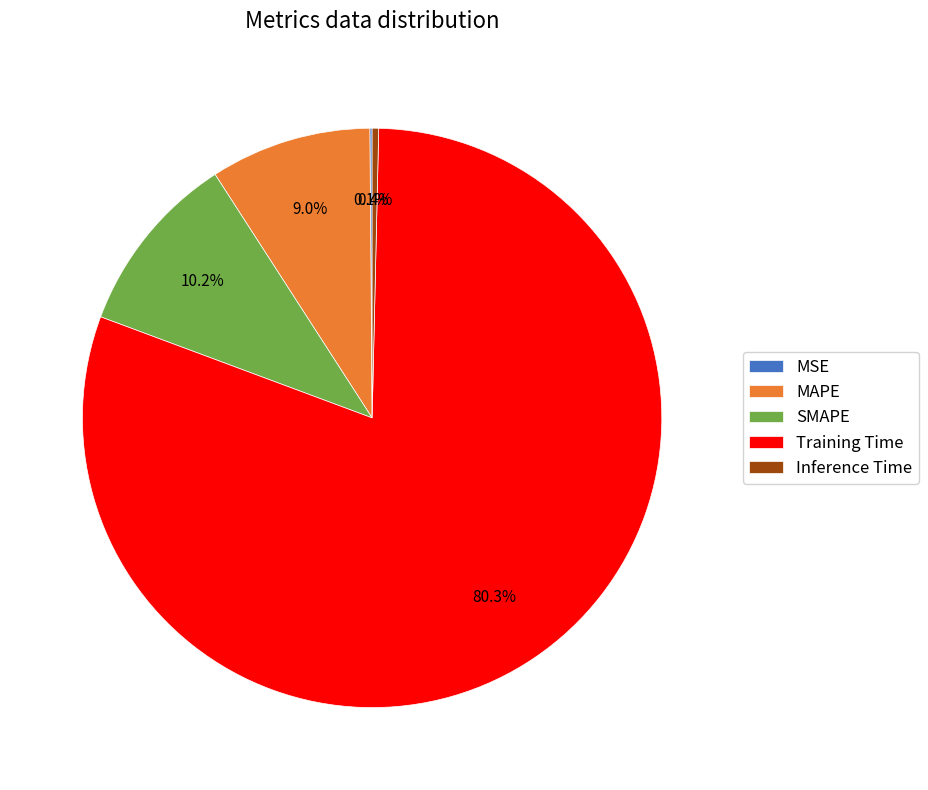

What is the largest slice in the pie chart?

Training Time